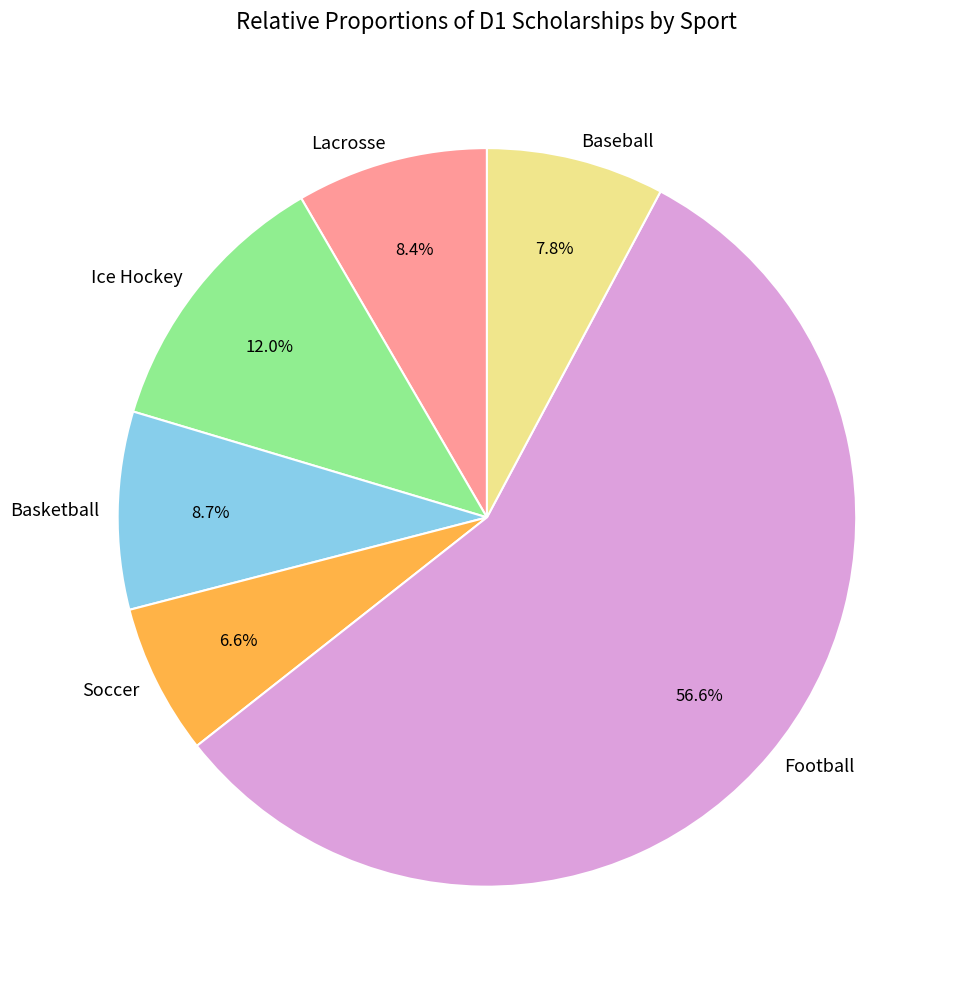

Is it true that Ice Hockey is 12% of the pie?

True